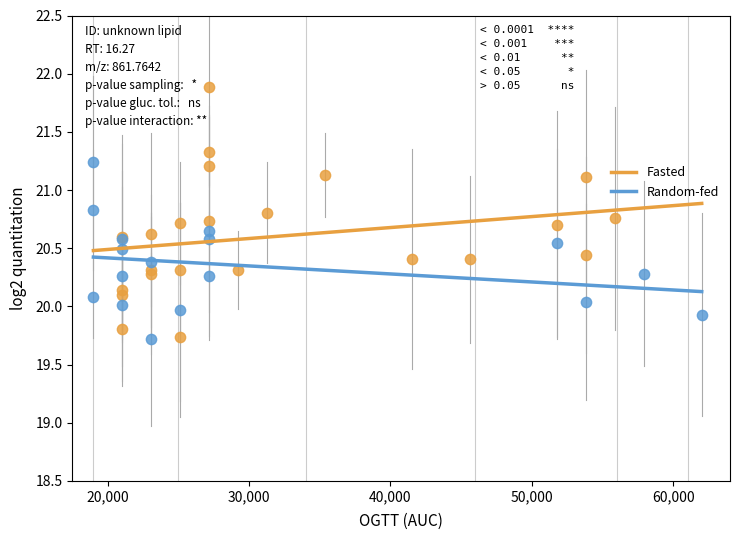

Which series reaches the maximum Y coordinate?

Fasted